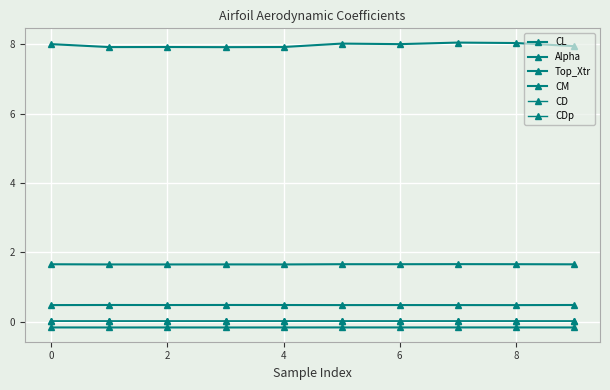

How many data points does each series have?

10